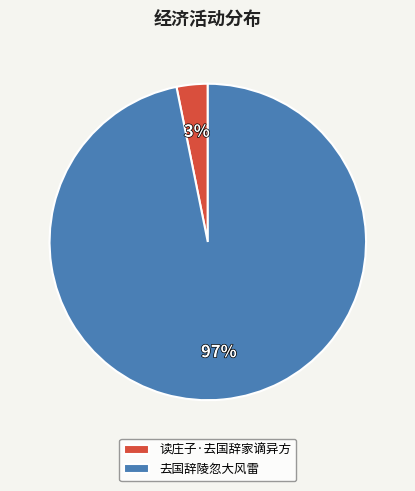

True or false: 去国辞陵忽大风雷 accounts for 91% of the total.

False